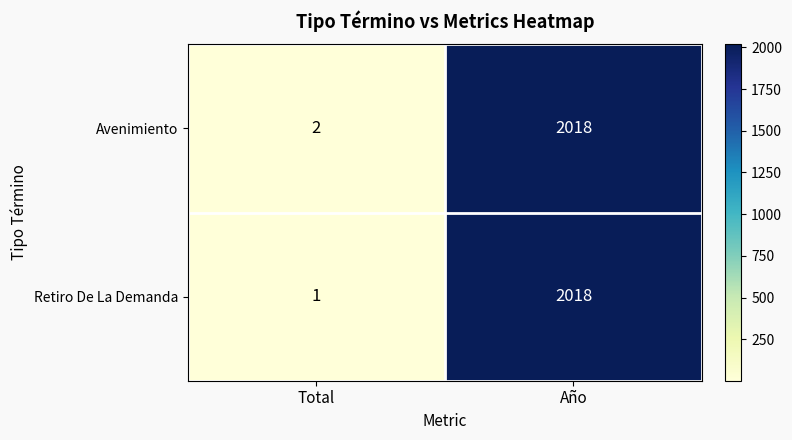

Which category has the highest value across all series?

Año